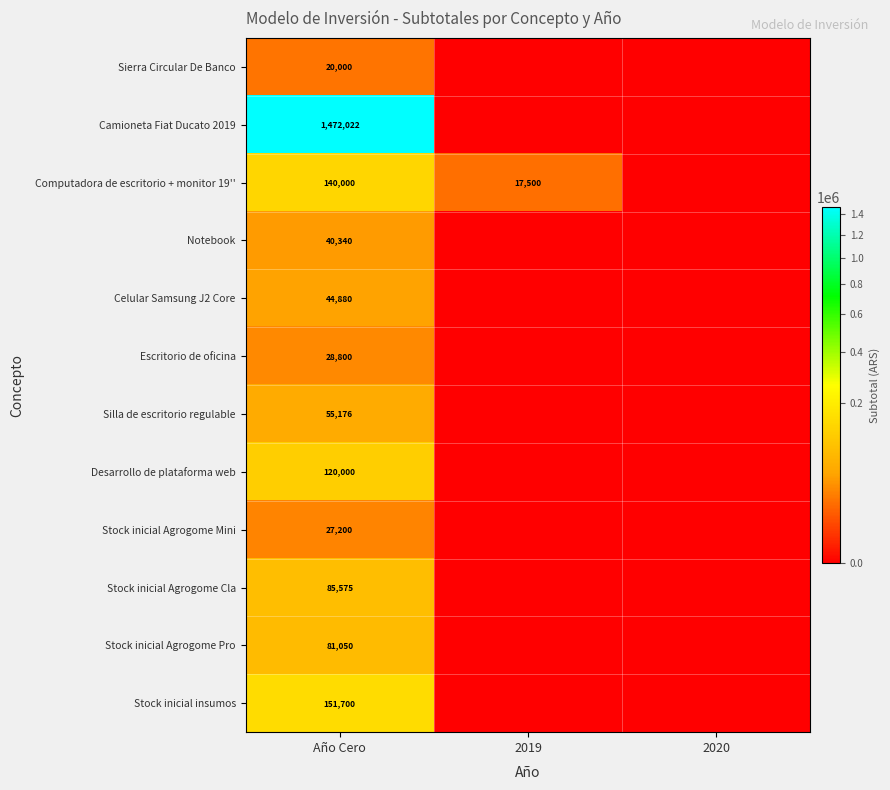

What is the total value across all series at Año Cero?

2266743